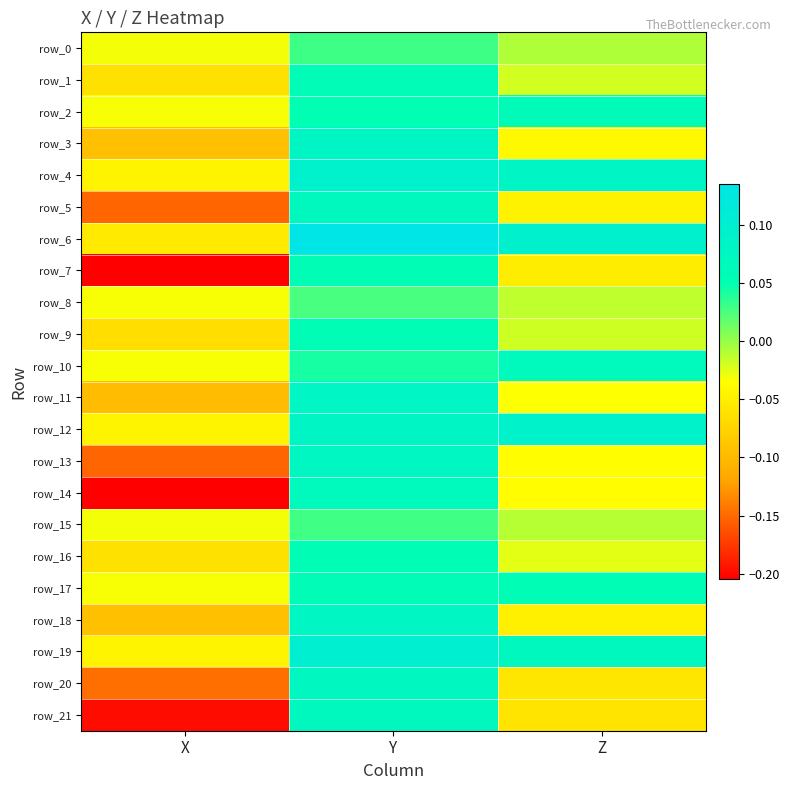

Rank the categories by row_2 value from highest to lowest.

Z, Y, X